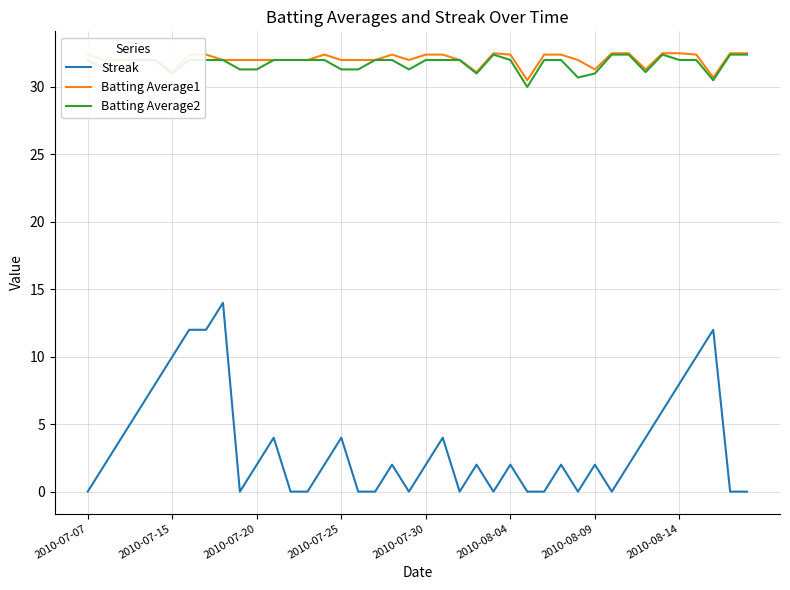

True or false: Batting Average2 and Streak cross at least once.

False